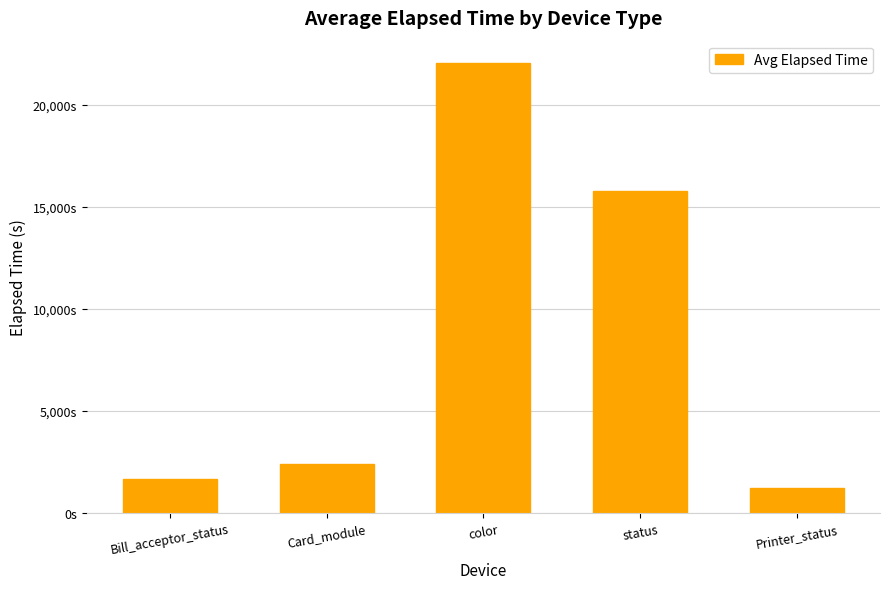

Approximately how many times larger is the value at status compared to Bill_acceptor_status?

9.4